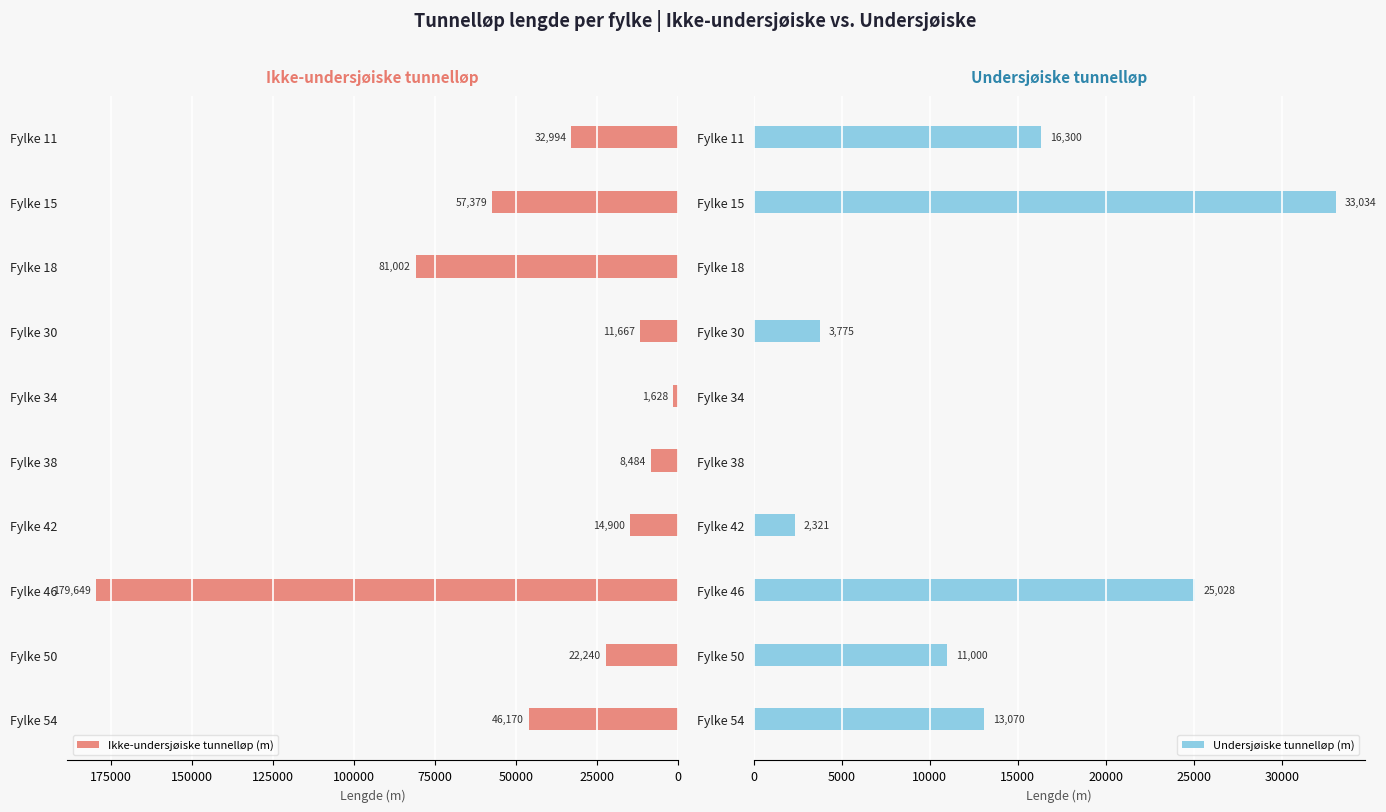

Reading left to right, transcribe all the data shown in this chart.

Ikke-undersjøiske tunnelløp (m): 32994	57379	81002	11667	1628	8484	14900	179649	22240	46170
Undersjøiske tunnelløp (m): 16300	33034	0	3775	0	0	2321	25028	11000	13070